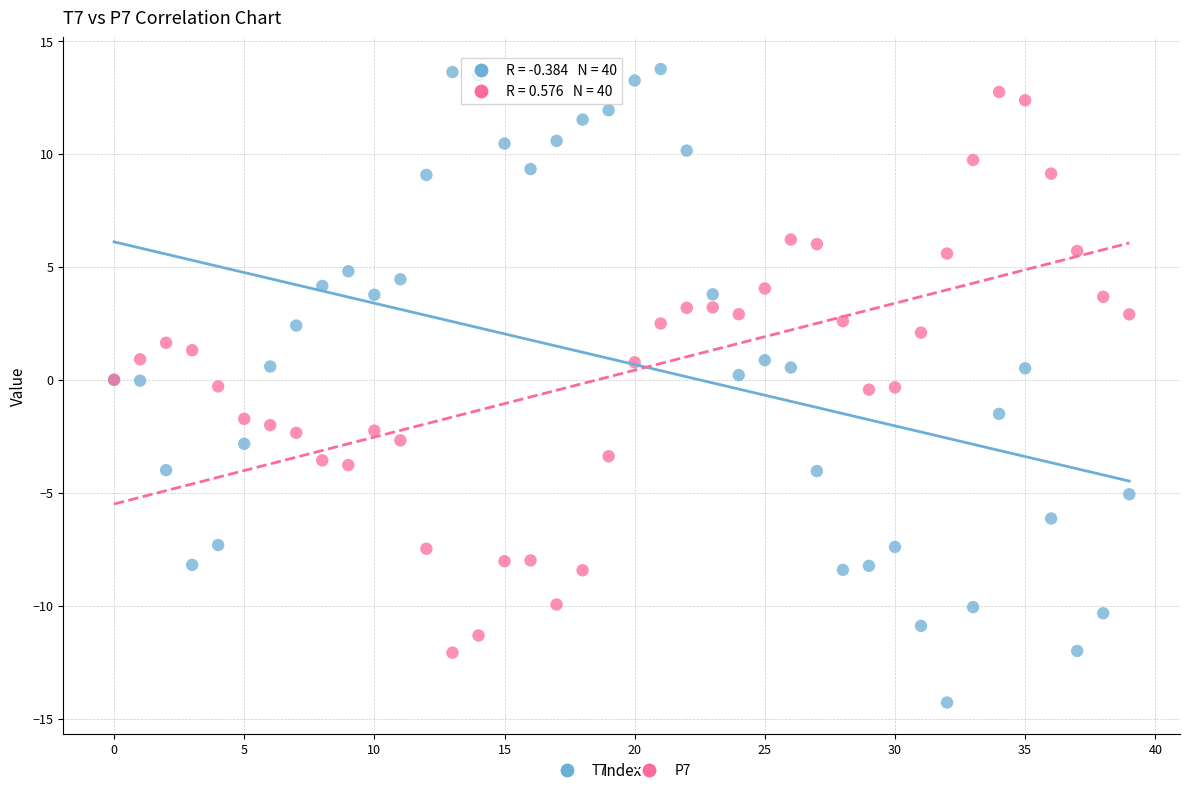

What are all the series names shown in the legend?

T7, P7